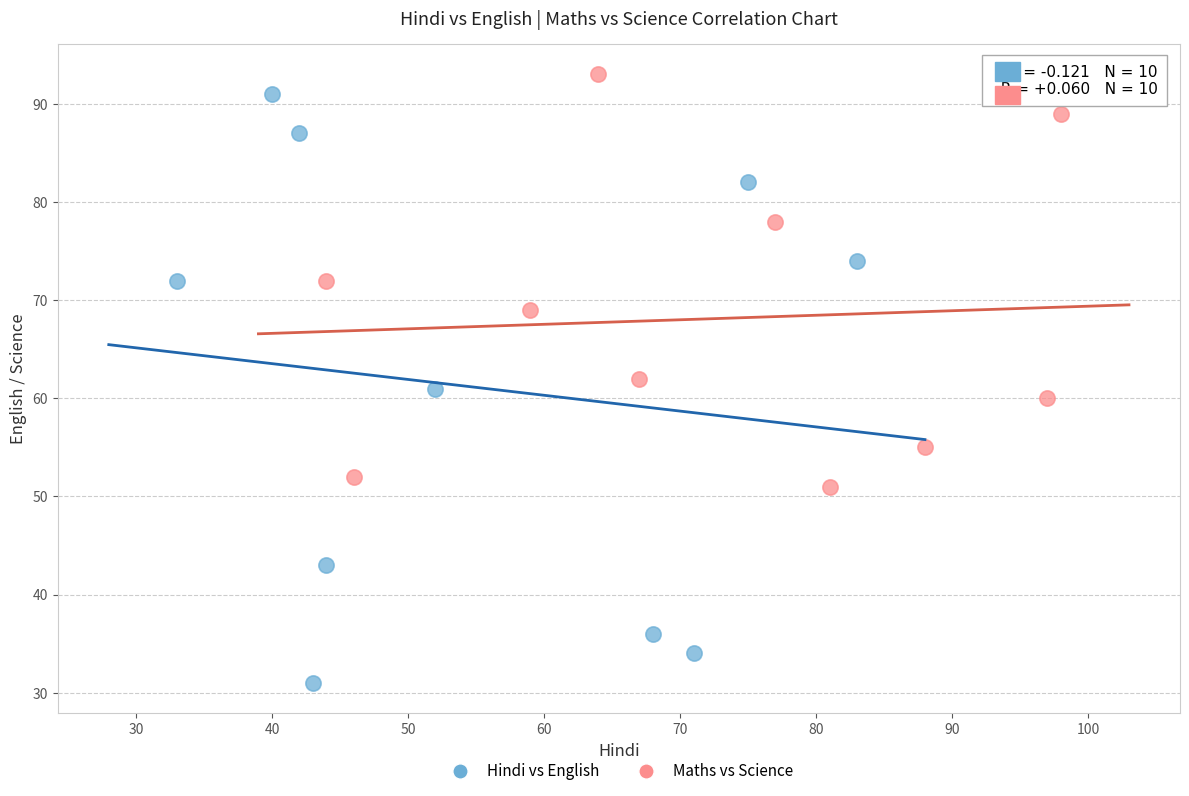

Which series contains the lowest Y value?

Hindi vs English